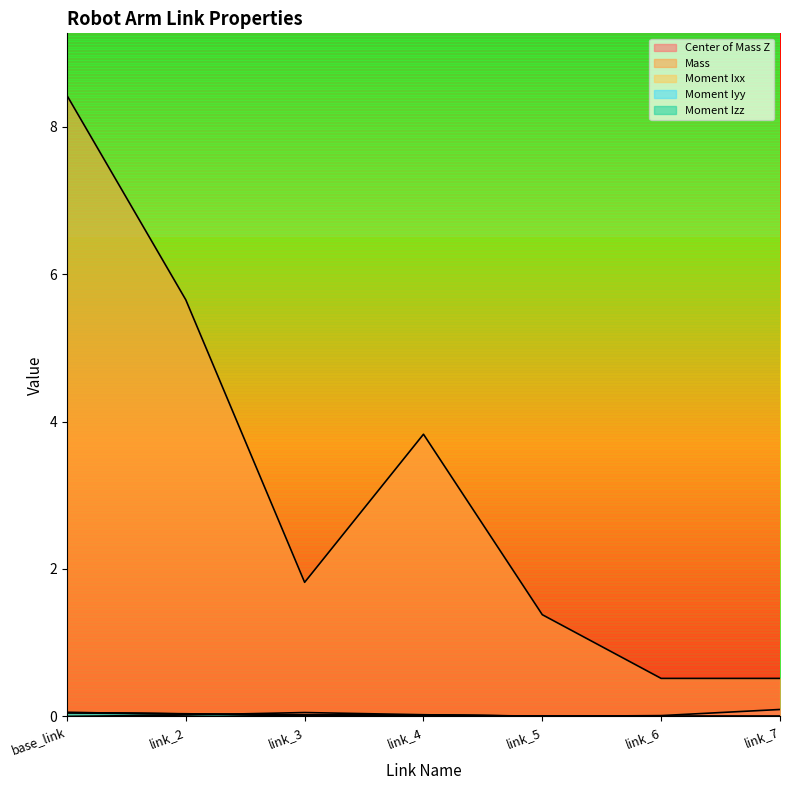

What is the maximum value shown in the chart?

8.4